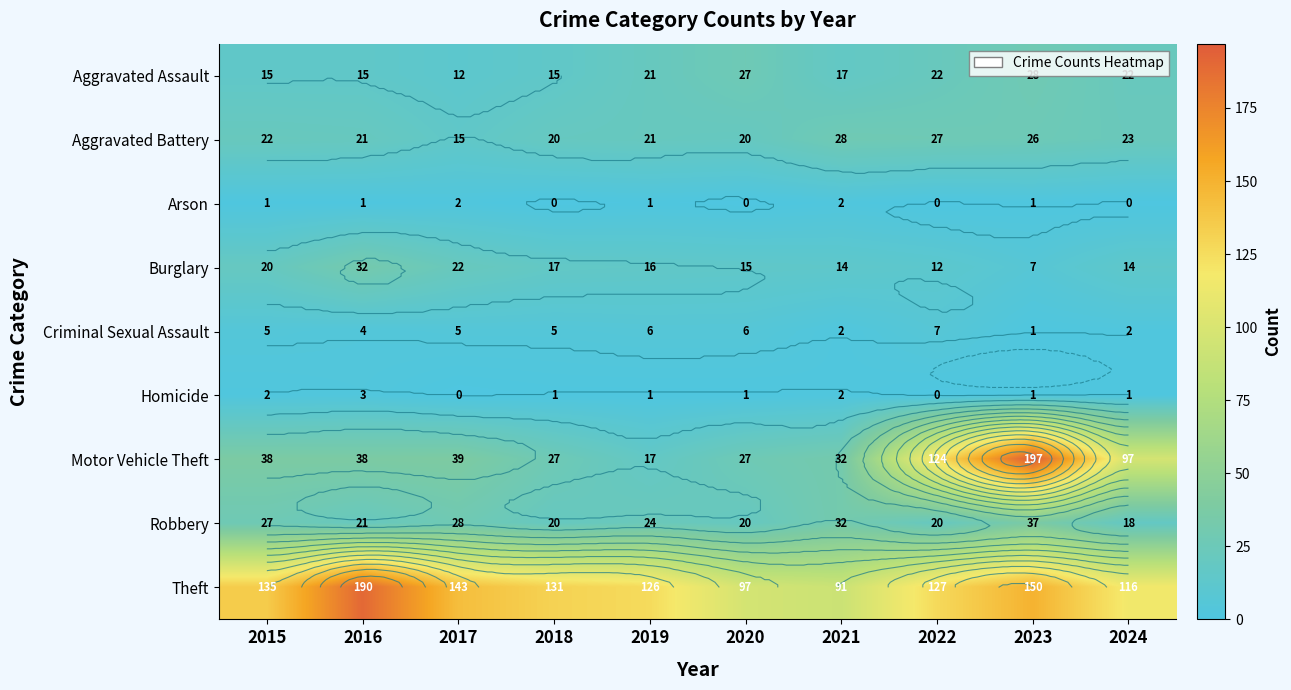

How many categories are shown in the chart?

10